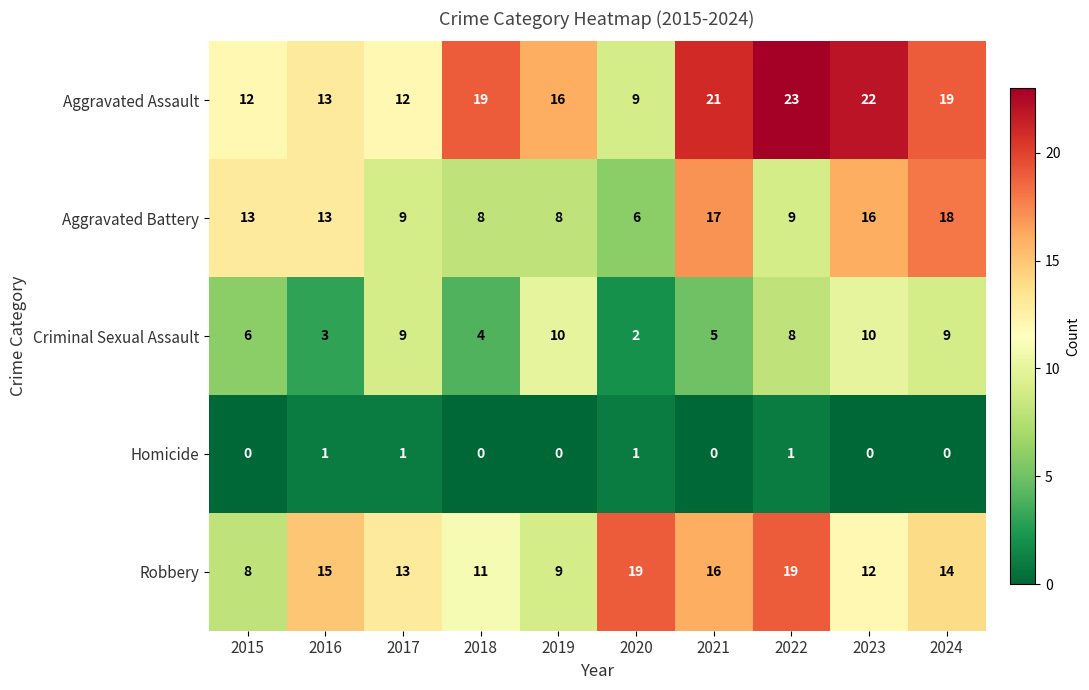

What is the approximate value of Robbery at 2017?

13